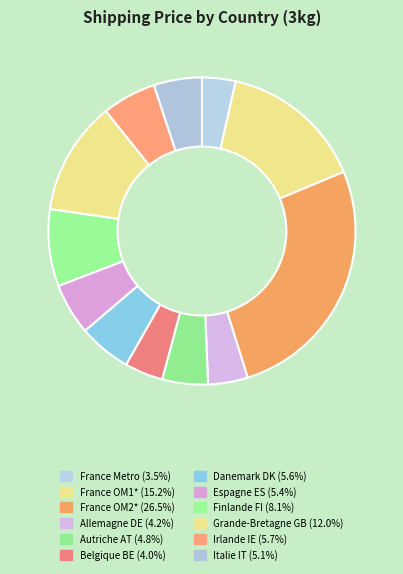

To the nearest percent, what percentage of the pie is Belgique BE?

4%